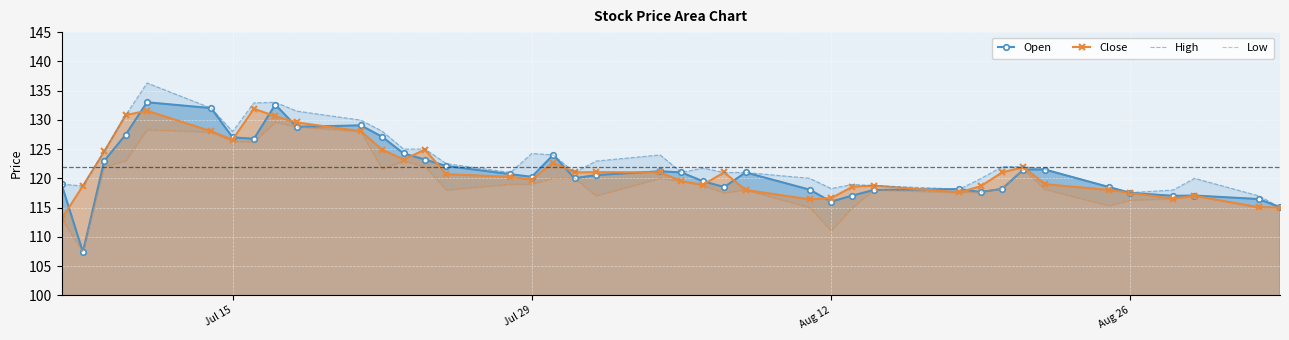

How many interior local peaks does the Low series have?

9